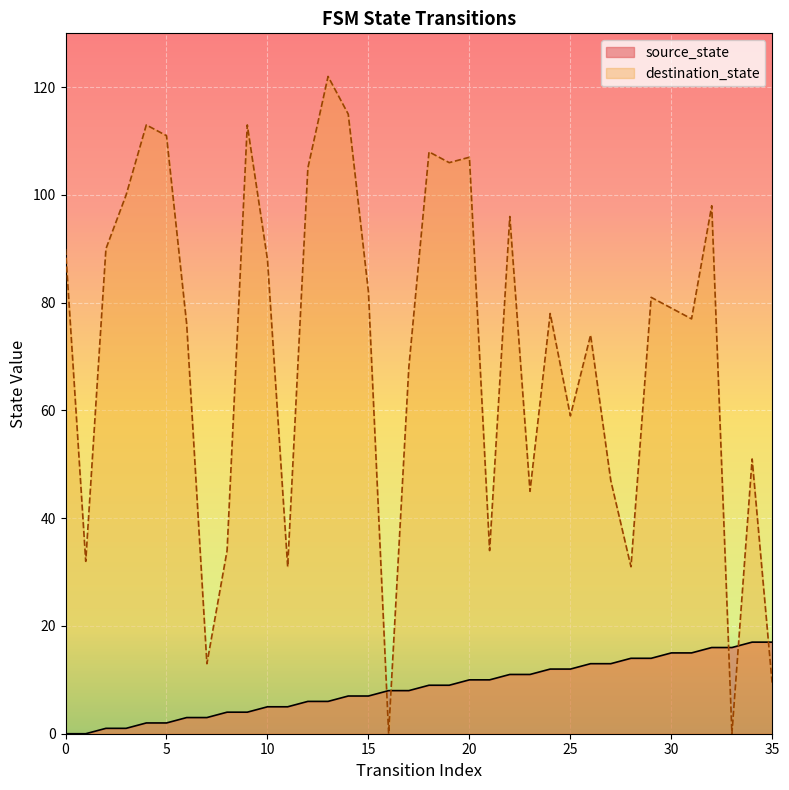

Does the chart display data point markers on the line(s)?

No